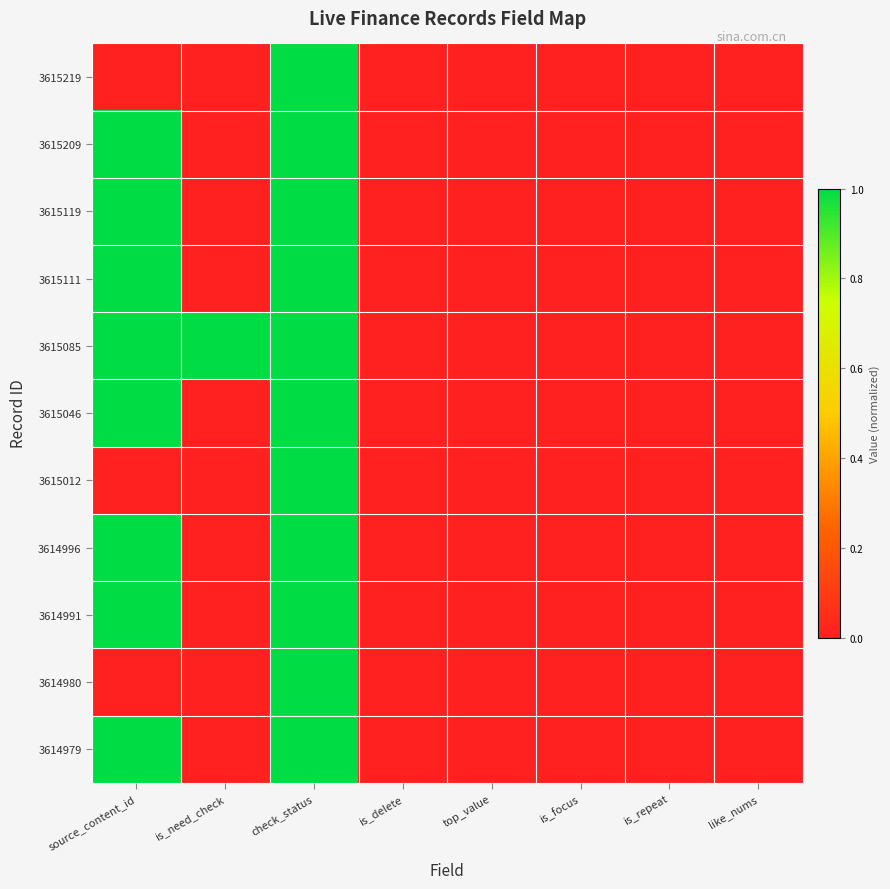

Between top_value and is_focus, which series saw the biggest shift?

3615219